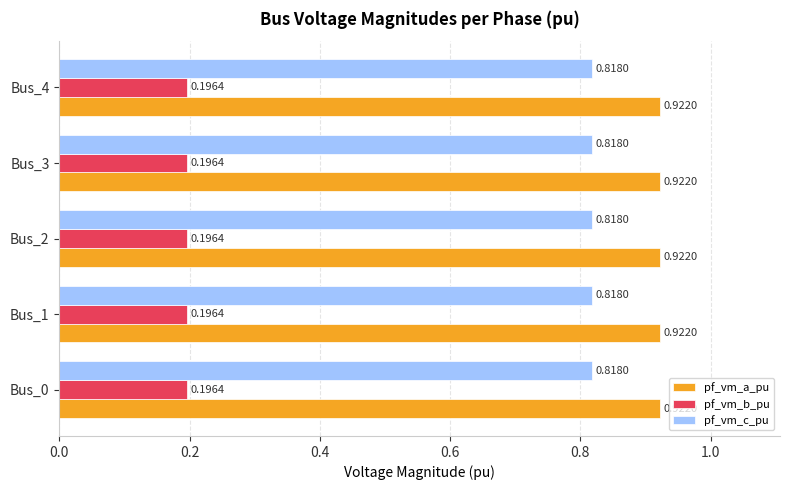

What is the sum of the pf_vm_b_pu values at Bus_1 and Bus_3?

0.4